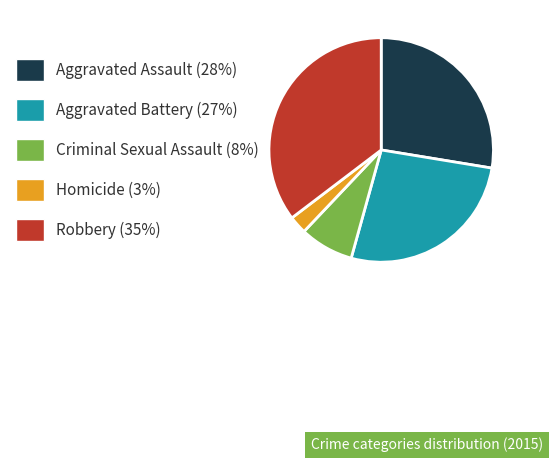

Rank the categories by value from highest to lowest.

Robbery, Aggravated Assault, Aggravated Battery, Criminal Sexual Assault, Homicide